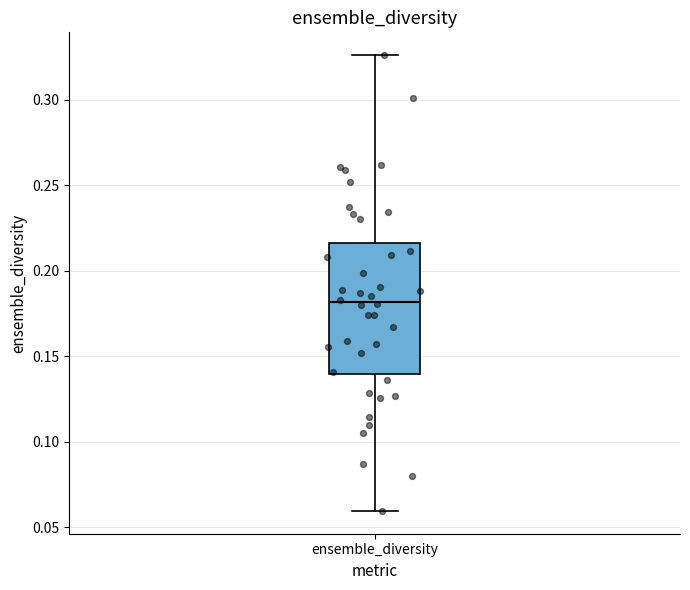

Transcribe this box plot: give where the median line is, the range the box spans, and where the two whiskers end, as read against the y-axis. The values are not printed on the chart, so give them approximately, as read against the axis.

median 0.180, box 0.140 to 0.215, whiskers 0.060 to 0.325